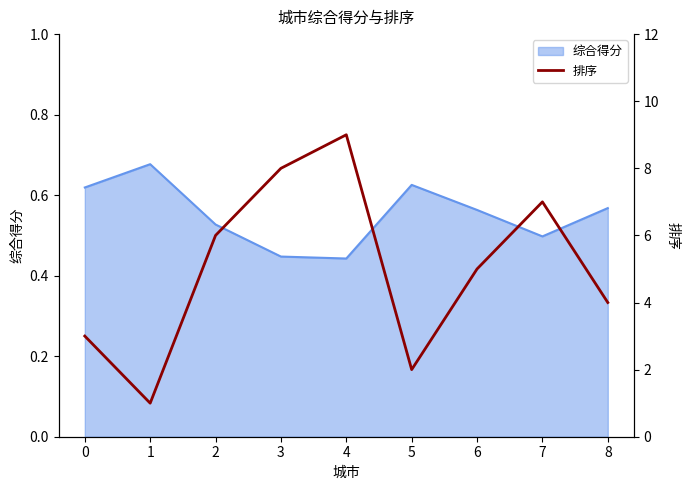

At which label is the value closest to 5?

6